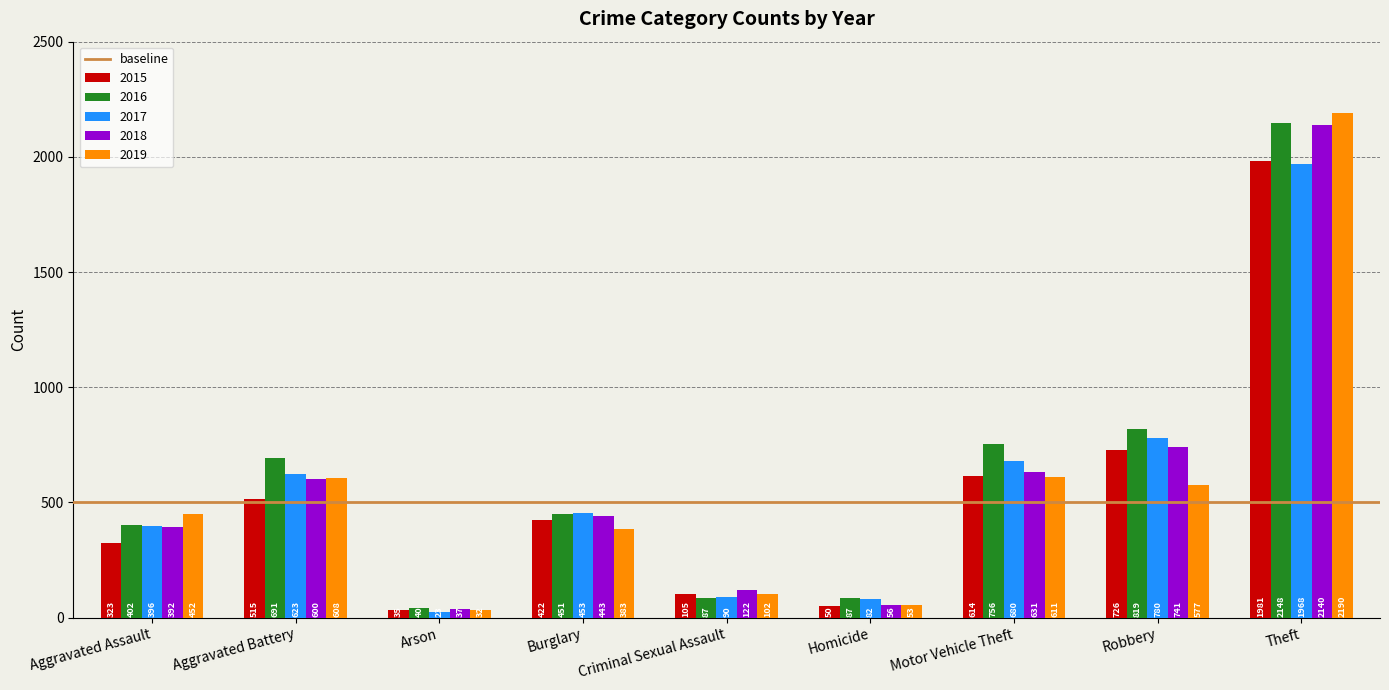

What is the difference between the maximum and minimum values in the 2017 series?

1945